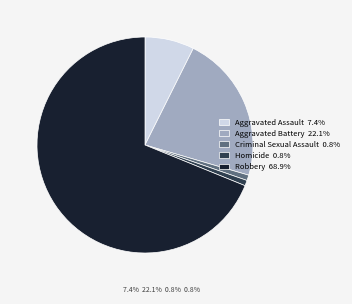

Does Aggravated Assault 7.4% account for over 50% of the chart?

No